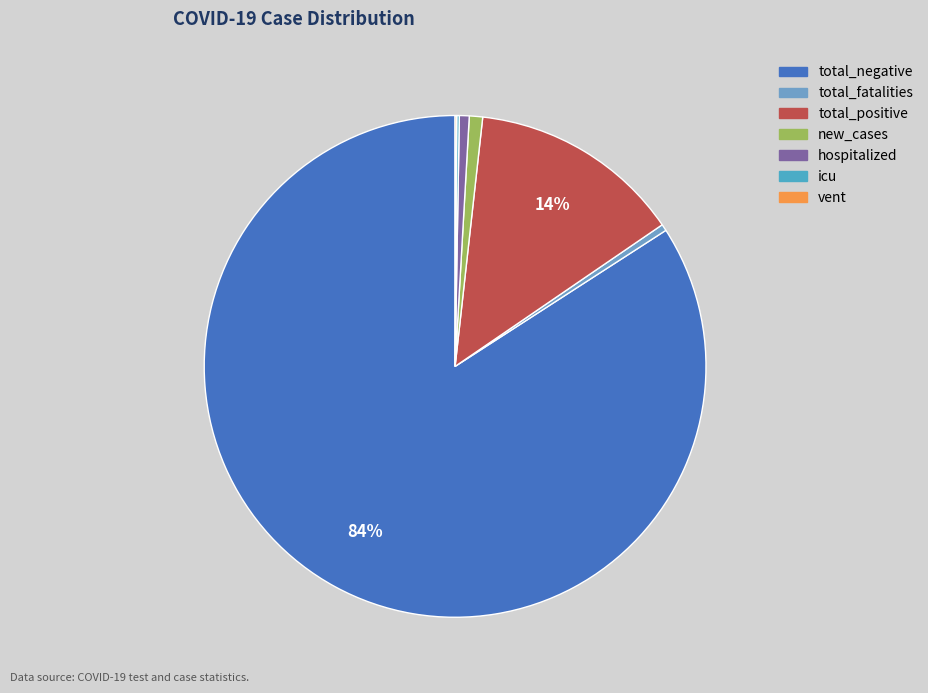

To the nearest percent, what is the difference between the largest and smallest slice percentages?

84%